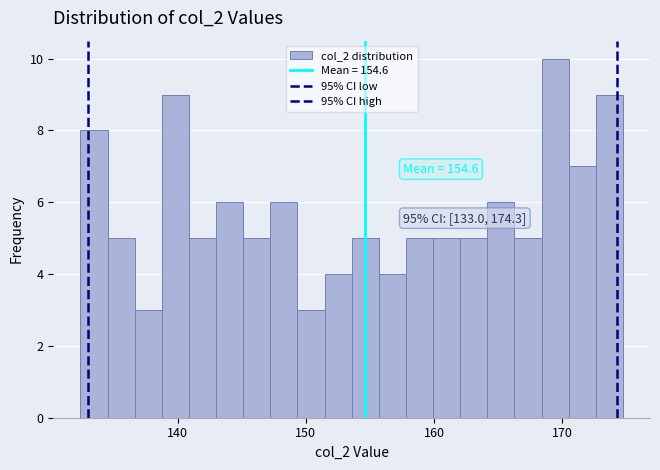

Read against the x-axis, roughly where is the centre of the tallest bar?

169